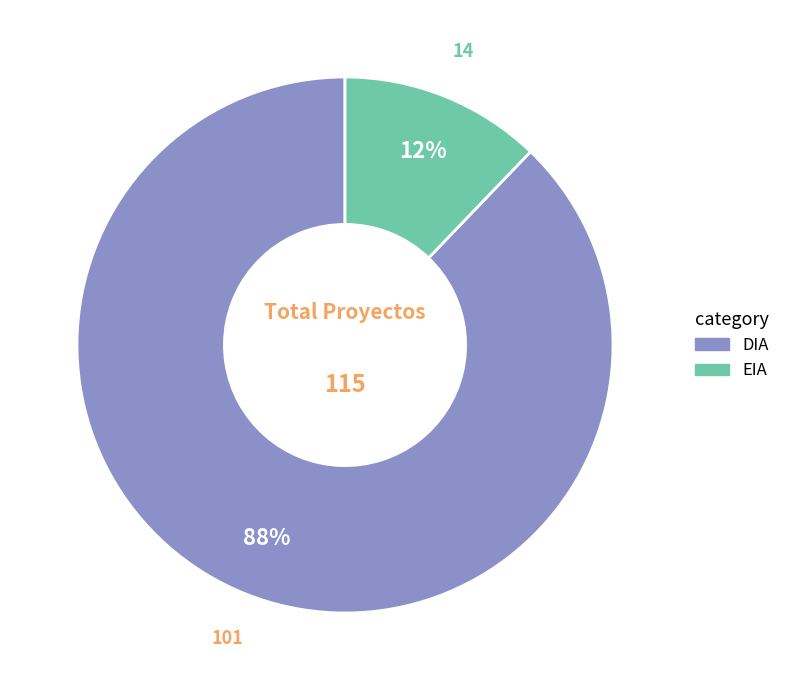

True or false: EIA accounts for 1% of the total.

False